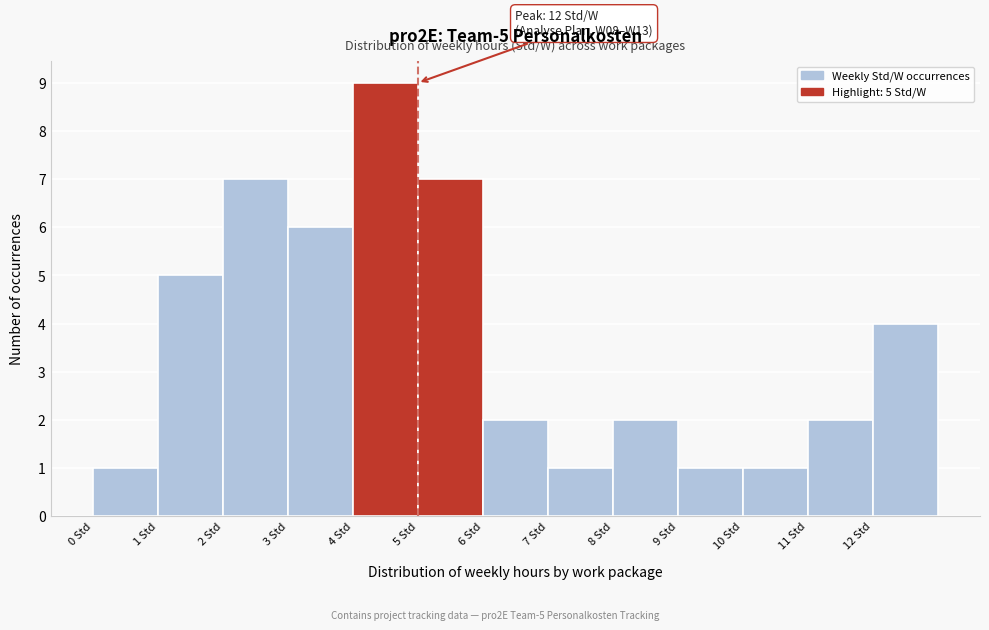

Over which range of the x-axis is the bar tallest?

4 to 5